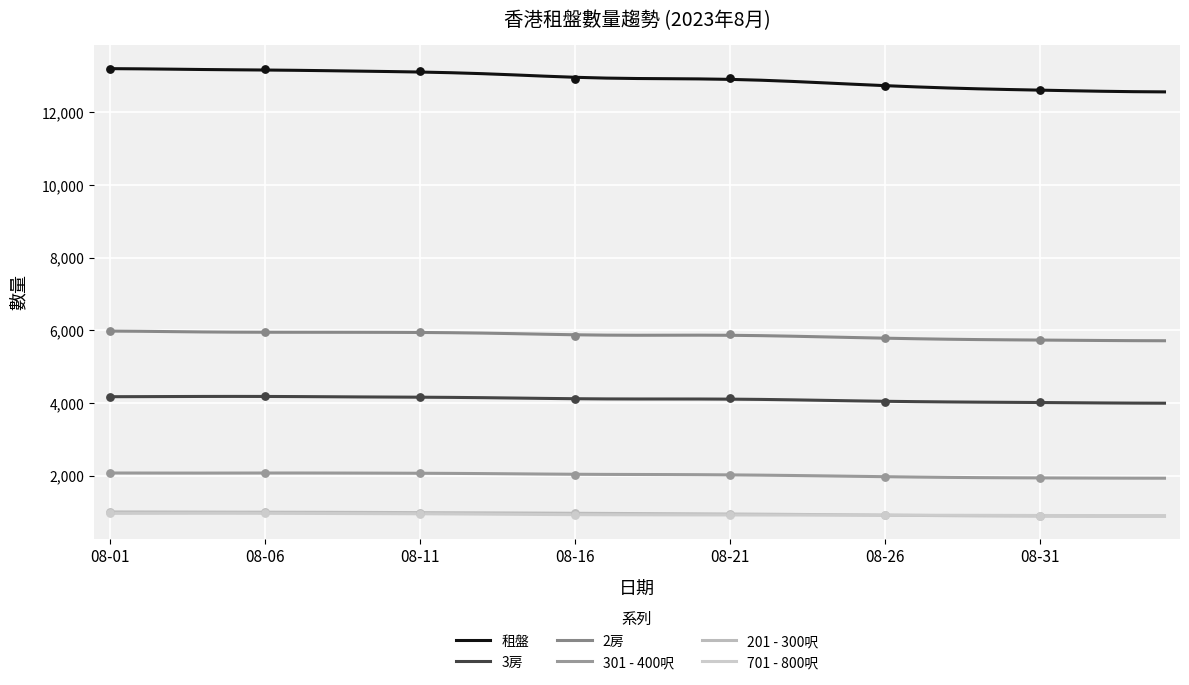

What is the total value across all series at 33?

25988.4